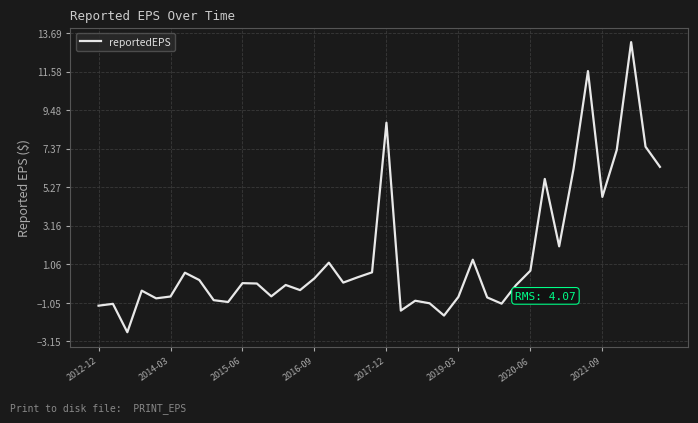

Does the chart display data point markers on the line(s)?

No